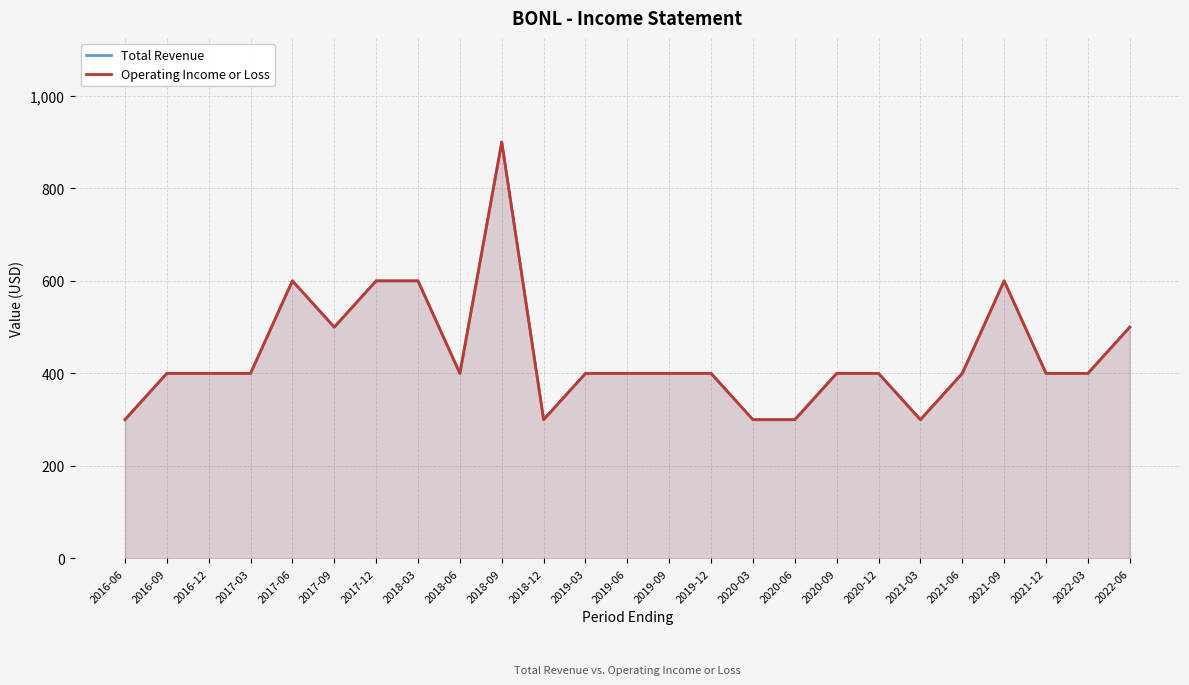

Is it true that Total Revenue equals 934 at 2017-06?

False